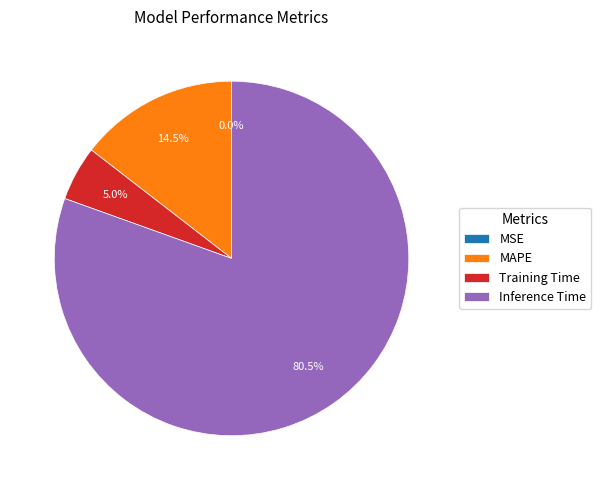

What portion of the pie excludes MAPE?

85.5%